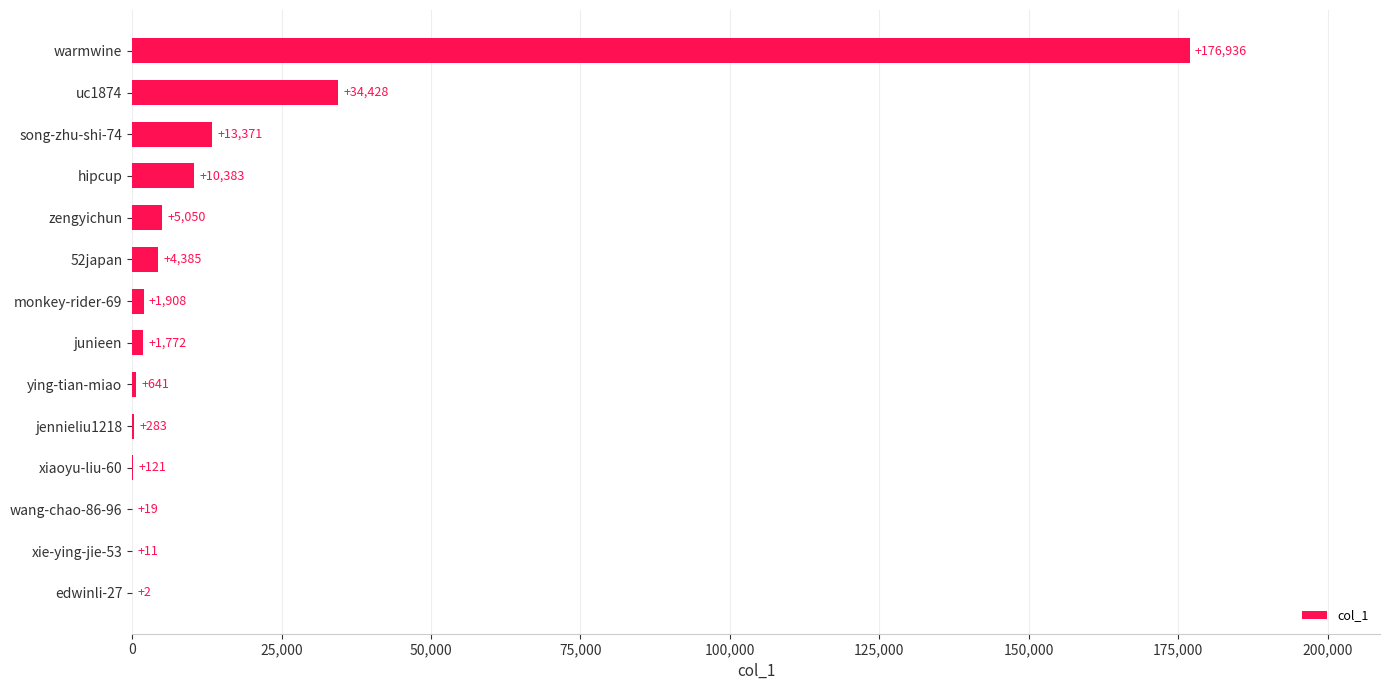

Approximately how many times larger is the value at zengyichun compared to xie-ying-jie-53?

459.1